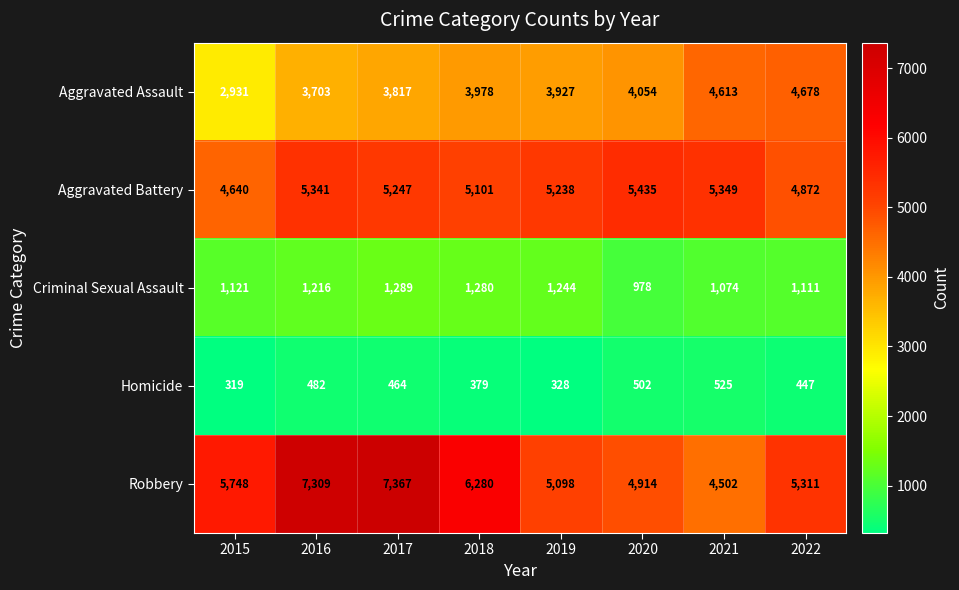

Rank the series at 2020 from highest to lowest value.

Aggravated Battery, Robbery, Aggravated Assault, Criminal Sexual Assault, Homicide